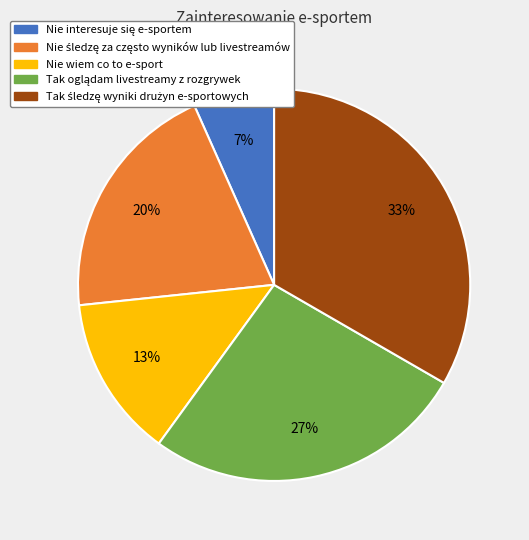

To the nearest percent, what is the average slice percentage?

20%